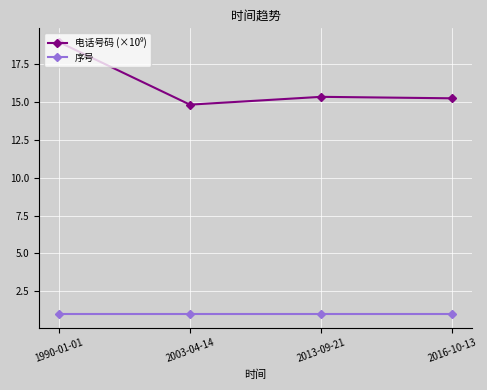

What is the difference between the highest and lowest values at 2013-09-21?

14.4